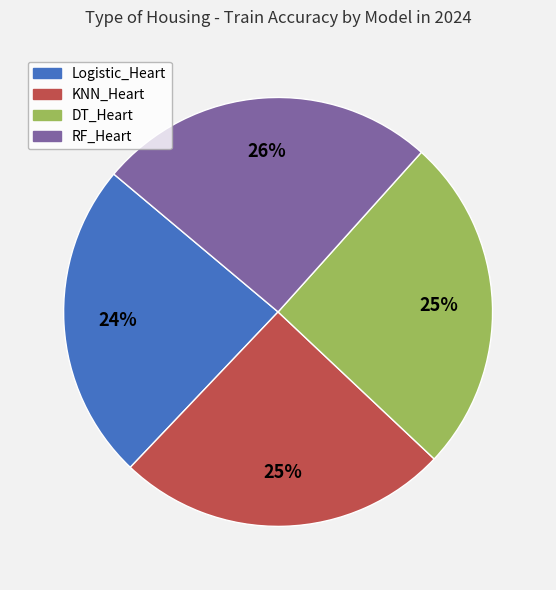

The DT_Heart slice represents 25% of the pie. True or false?

True